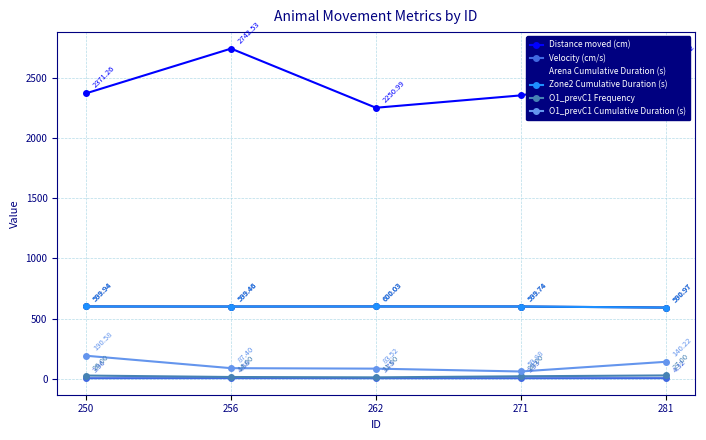

What is the difference between the maximum and second lowest values in the Distance moved (cm) series?

388.9